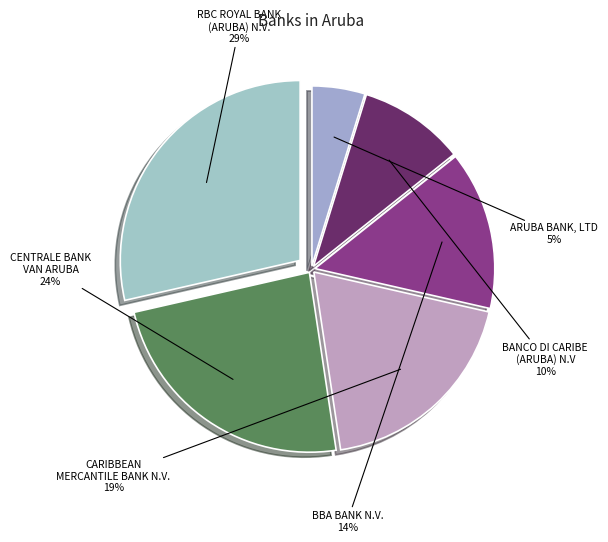

Count the number of slices in the pie.

6